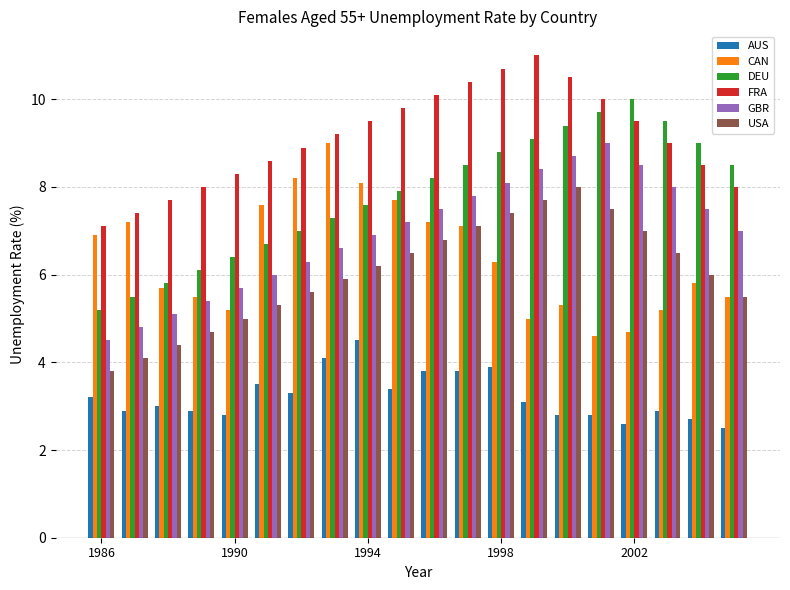

What is the maximum value for USA?

8.0